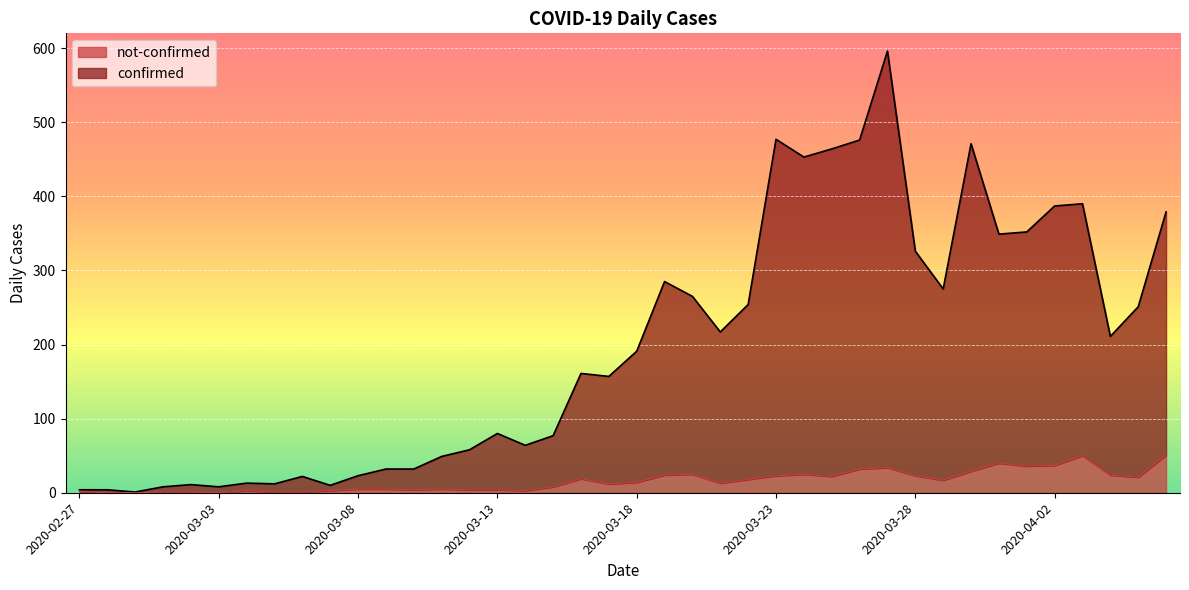

What is the maximum value shown in the chart?

596